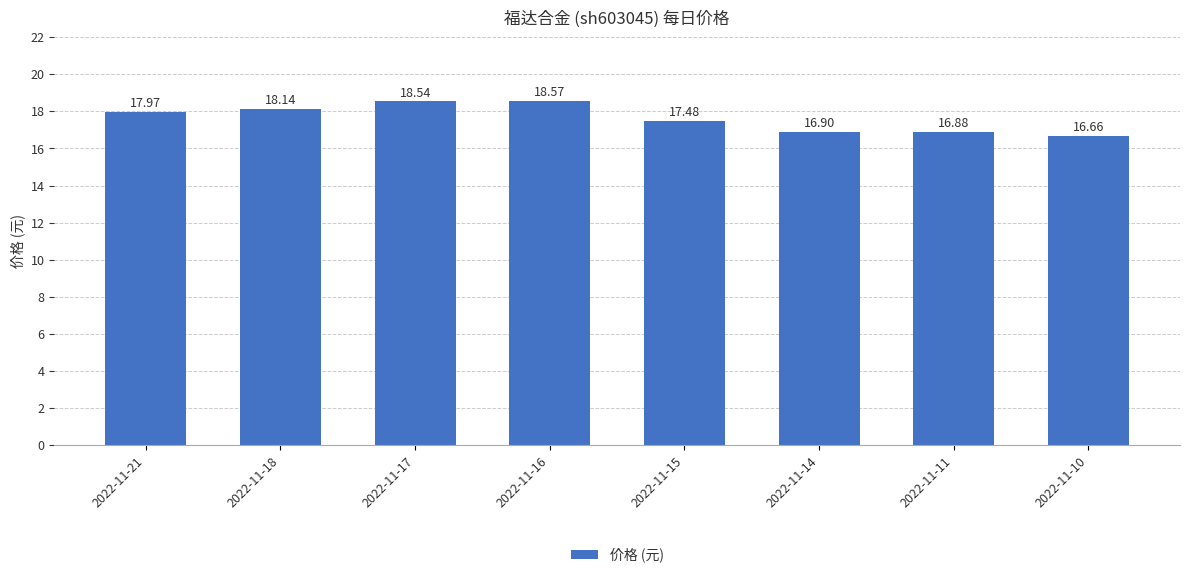

List the labels in order of value, smallest first.

2022-11-10, 2022-11-11, 2022-11-14, 2022-11-15, 2022-11-21, 2022-11-18, 2022-11-17, 2022-11-16